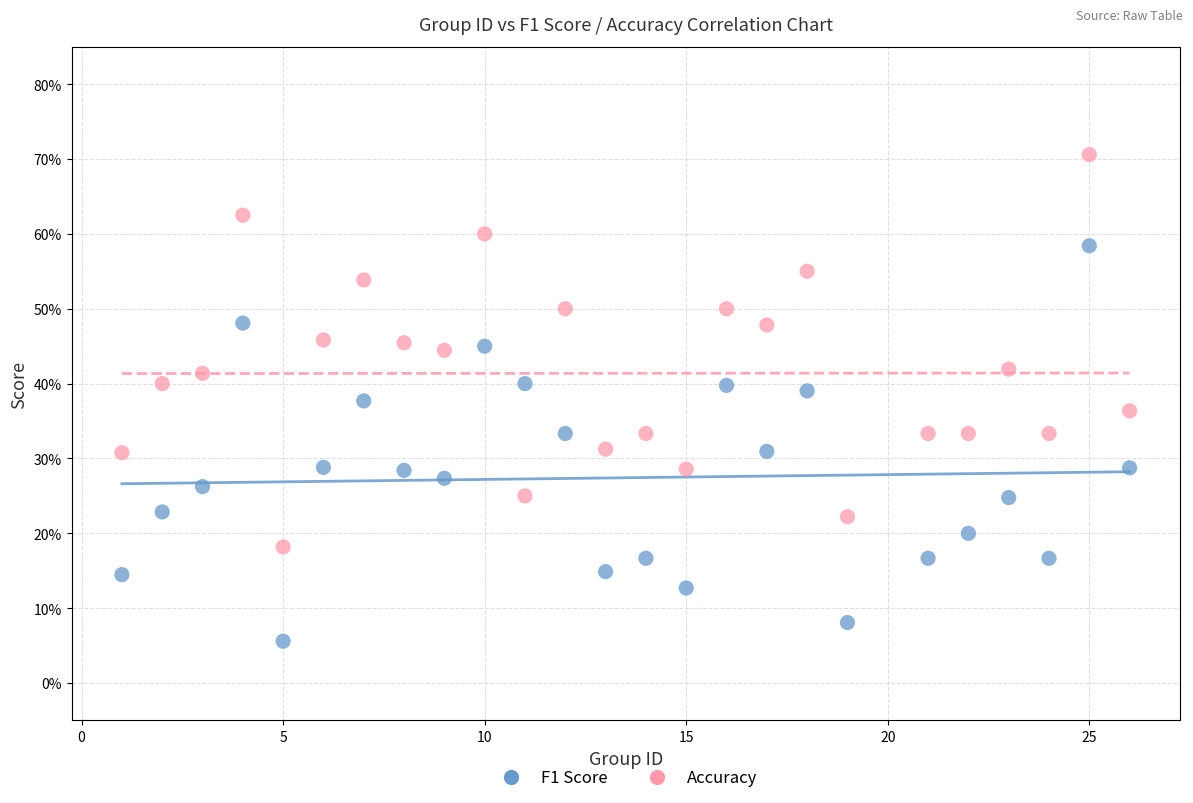

What are all the series names shown in the legend?

F1 Score, Accuracy